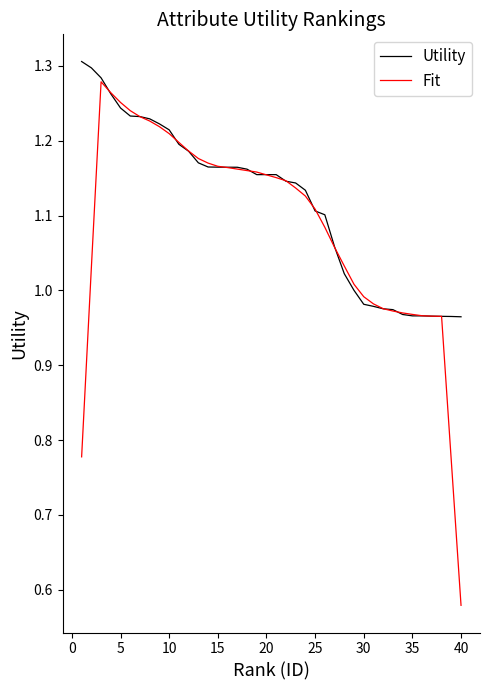

Rank the series by their average value, from highest to lowest.

Utility, Fit